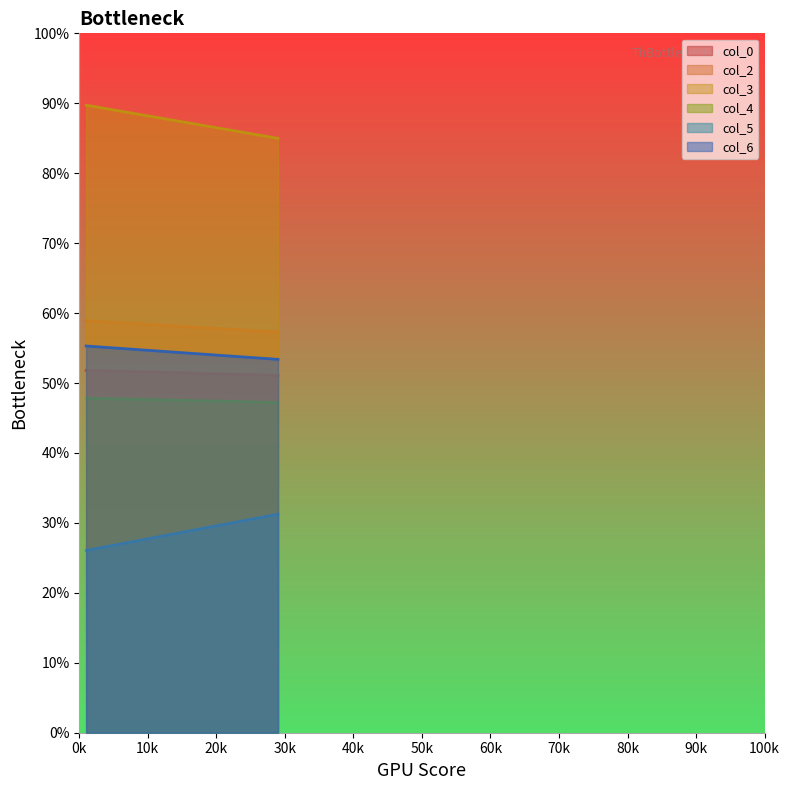

At which label is col_2 closest to 58?

29